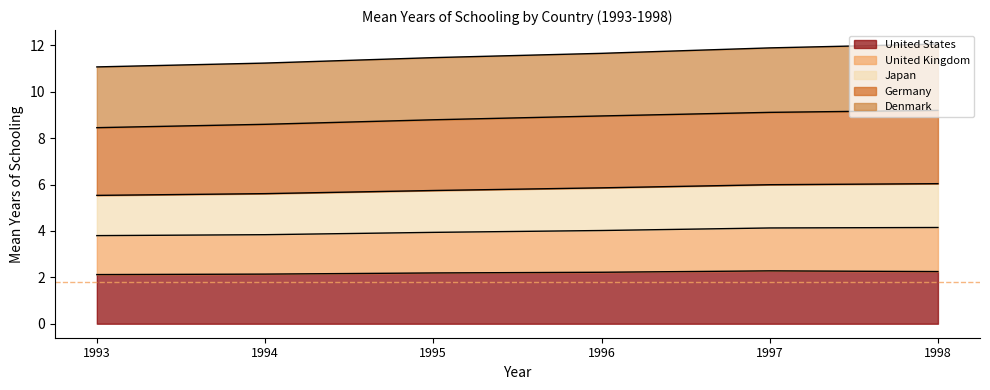

Which series has the widest spread of values?

United Kingdom